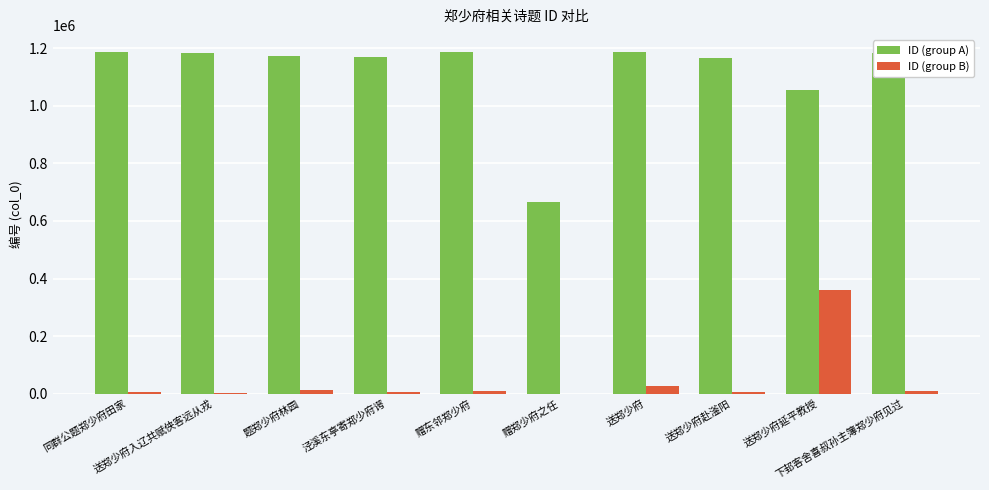

What is the sum of all ID (group A) values?

11156136